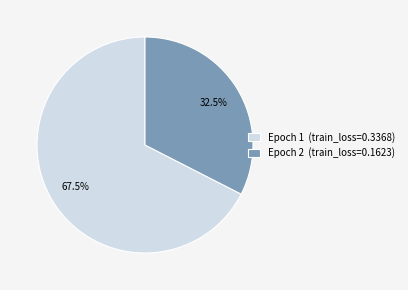

Between Epoch 1 (train_loss=0.3368) and Epoch 2 (train_loss=0.1623), which is larger?

Epoch 1 (train_loss=0.3368)